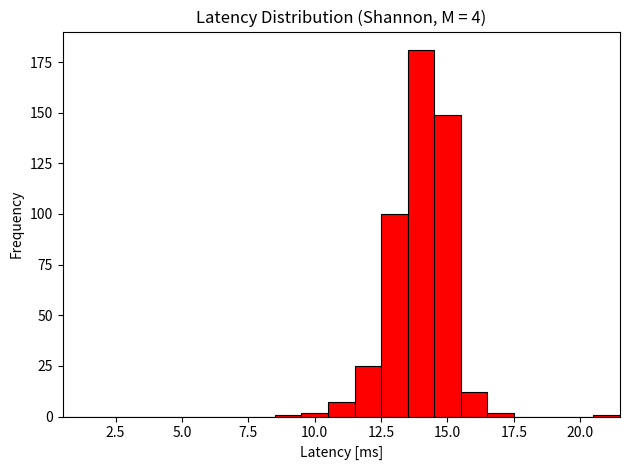

Read against the x-axis, roughly where is the centre of the tallest bar?

14.0